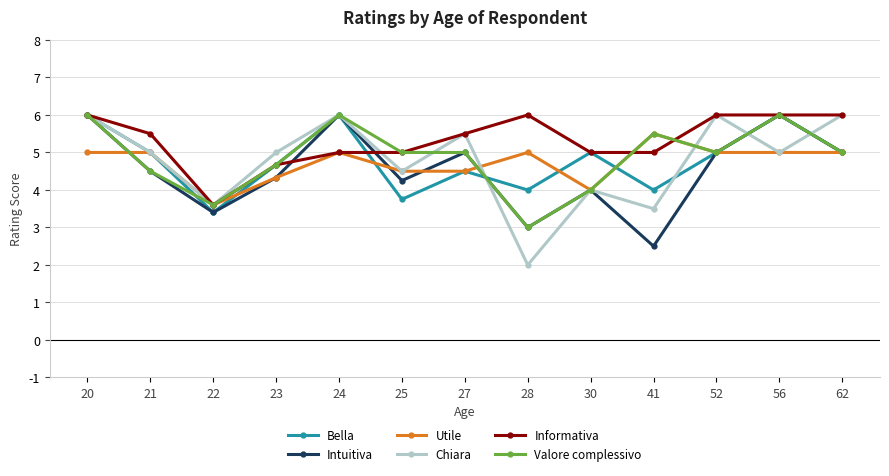

Which category has the lowest value in the Valore complessivo series?

28